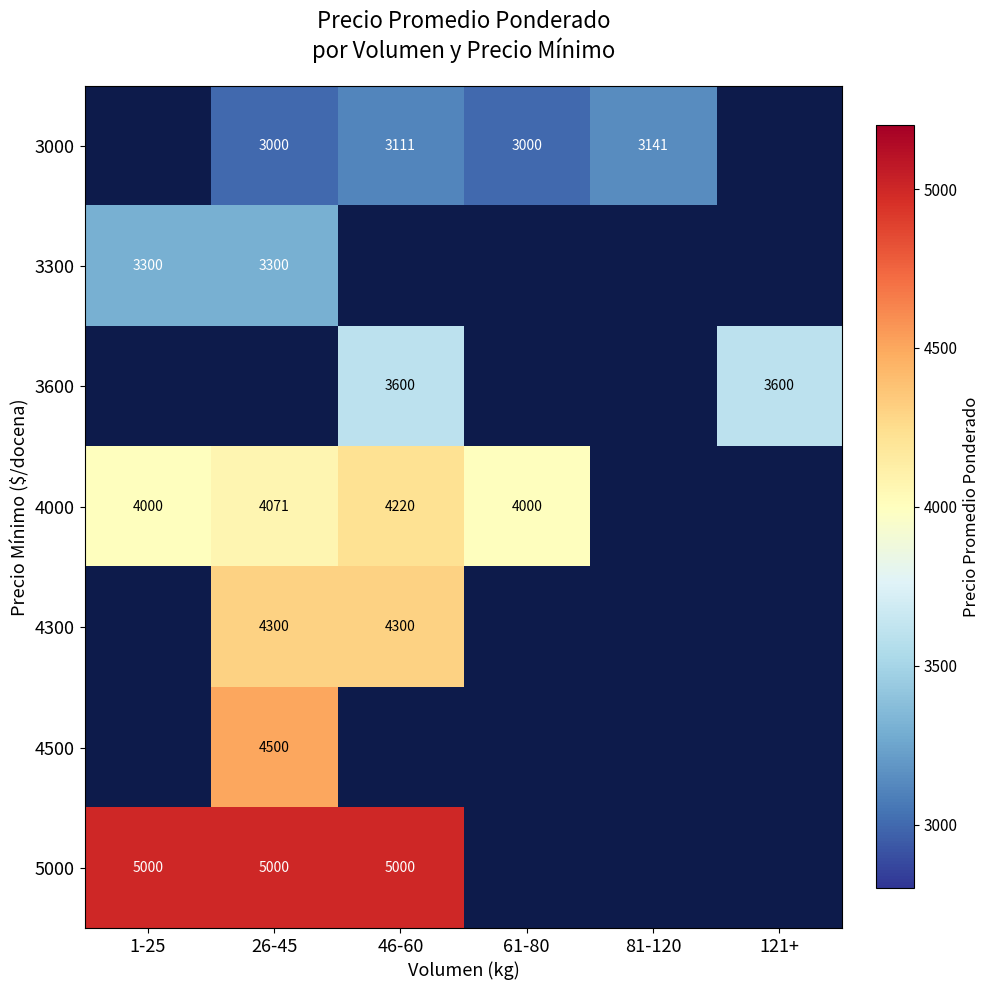

What is the maximum value shown in the chart?

5000.0